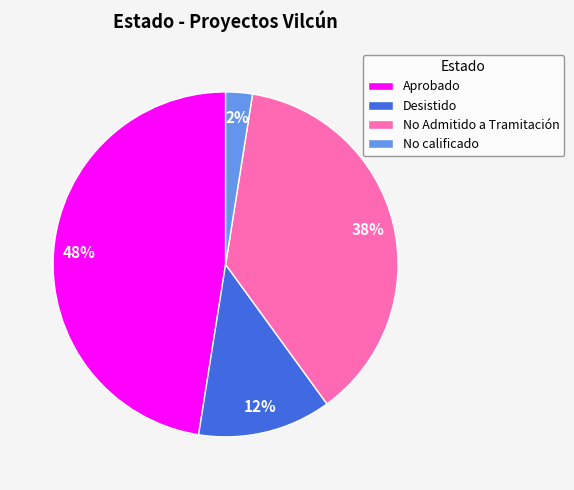

Which has a higher value, No Admitido a Tramitación or No calificado?

No Admitido a Tramitación